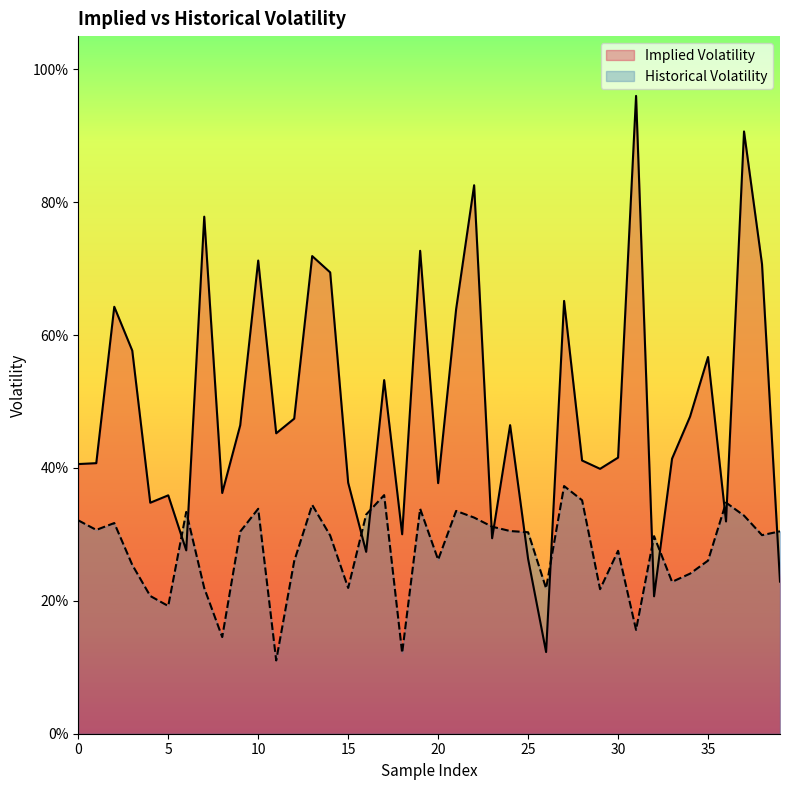

Is the value of Implied Volatility at 6 greater than the value of Historical Volatility at 33?

Yes